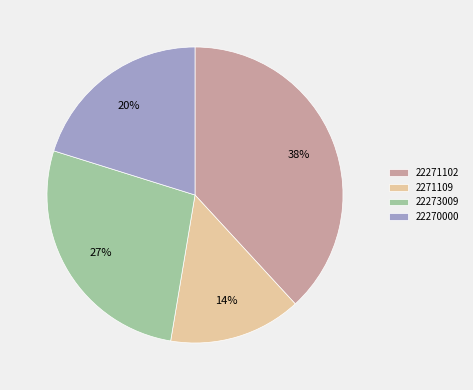

Count the number of slices in the pie.

4